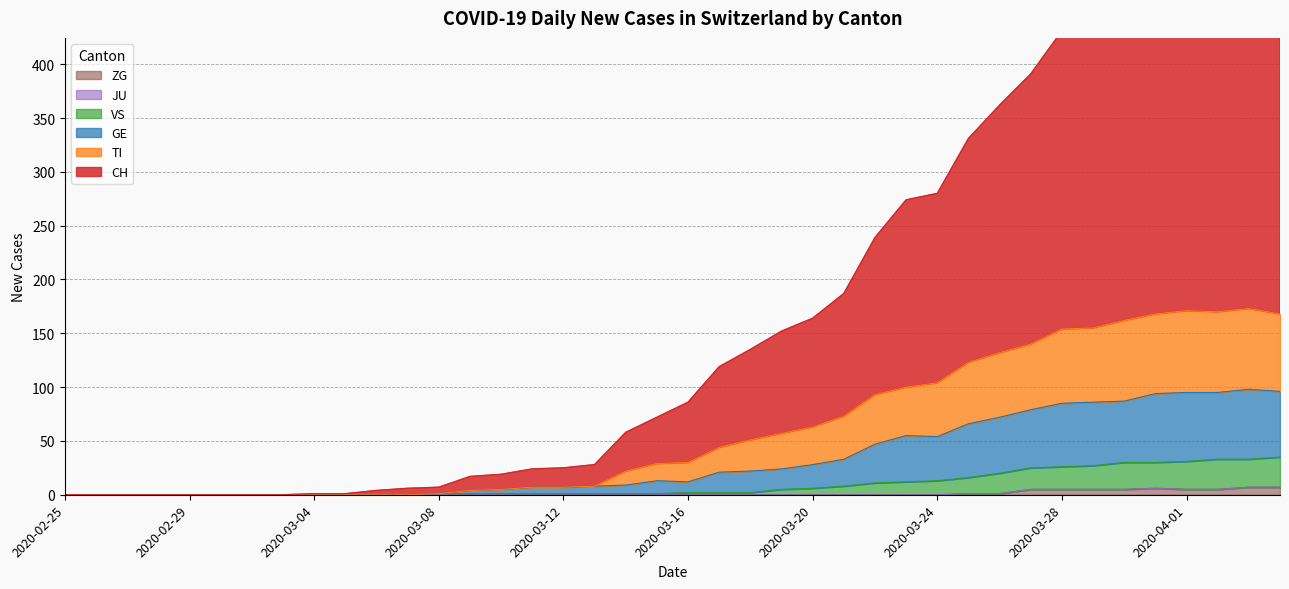

Which series has the widest spread of values?

CH